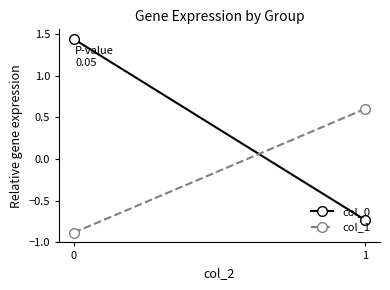

What is the highest value of the col_1 series?

0.6